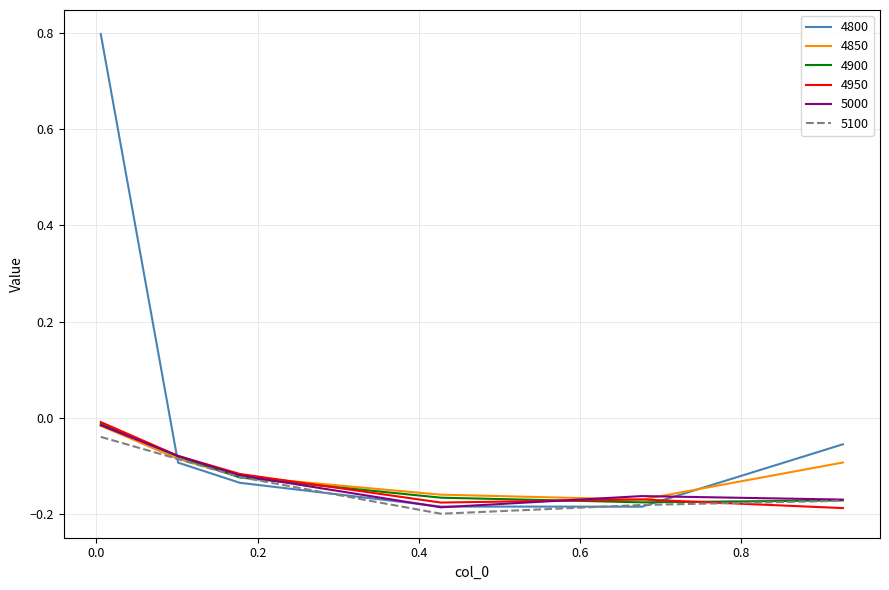

At how many categories does at least one series exceed 0?

1